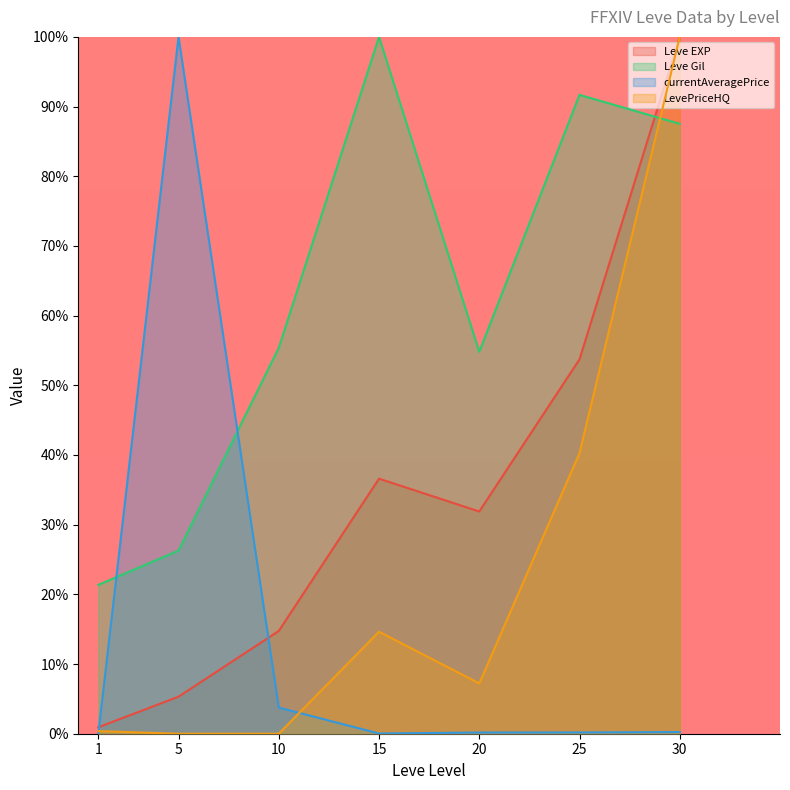

At which category does the chart reach its peak across all series?

5